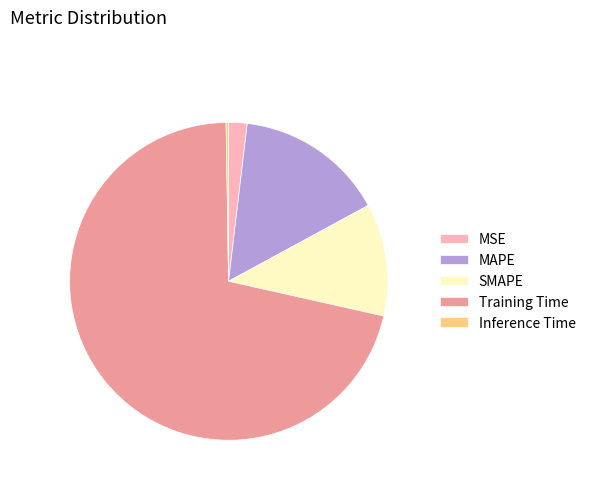

Which has a higher value, MSE or SMAPE?

SMAPE